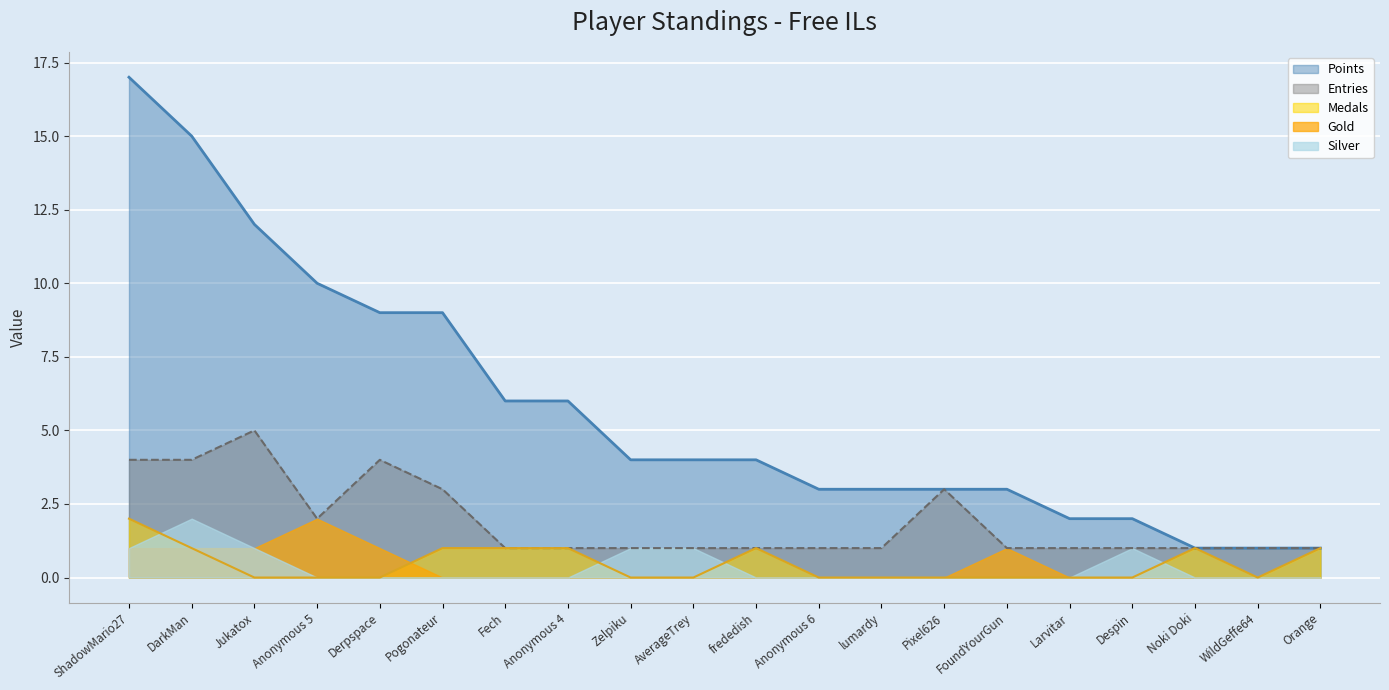

At which category does the chart reach its peak across all series?

ShadowMario27